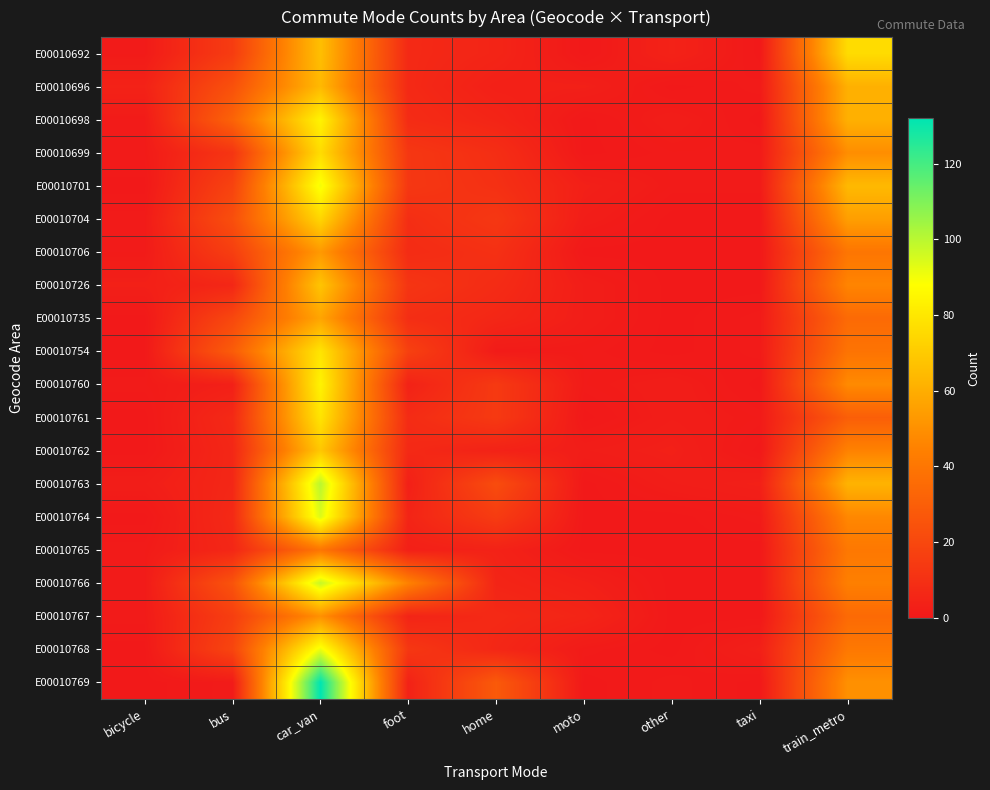

List the series in order of their peak value, lowest first.

E00010765, E00010767, E00010706, E00010735, E00010696, E00010726, E00010762, E00010704, E00010692, E00010699, E00010754, E00010761, E00010698, E00010760, E00010701, E00010768, E00010764, E00010766, E00010763, E00010769